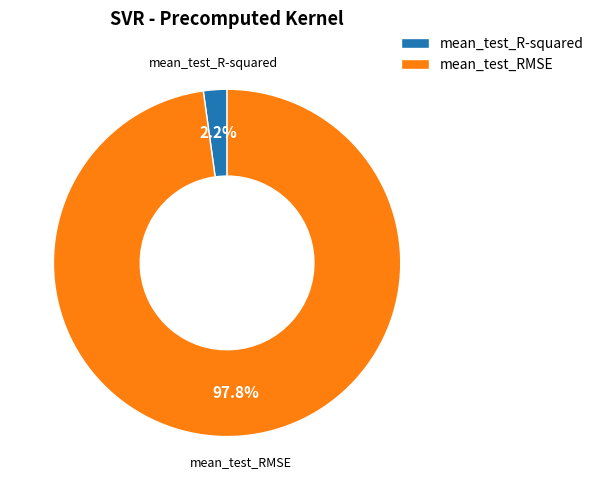

What percentage is the mean_test_RMSE slice, to the nearest percent?

98%